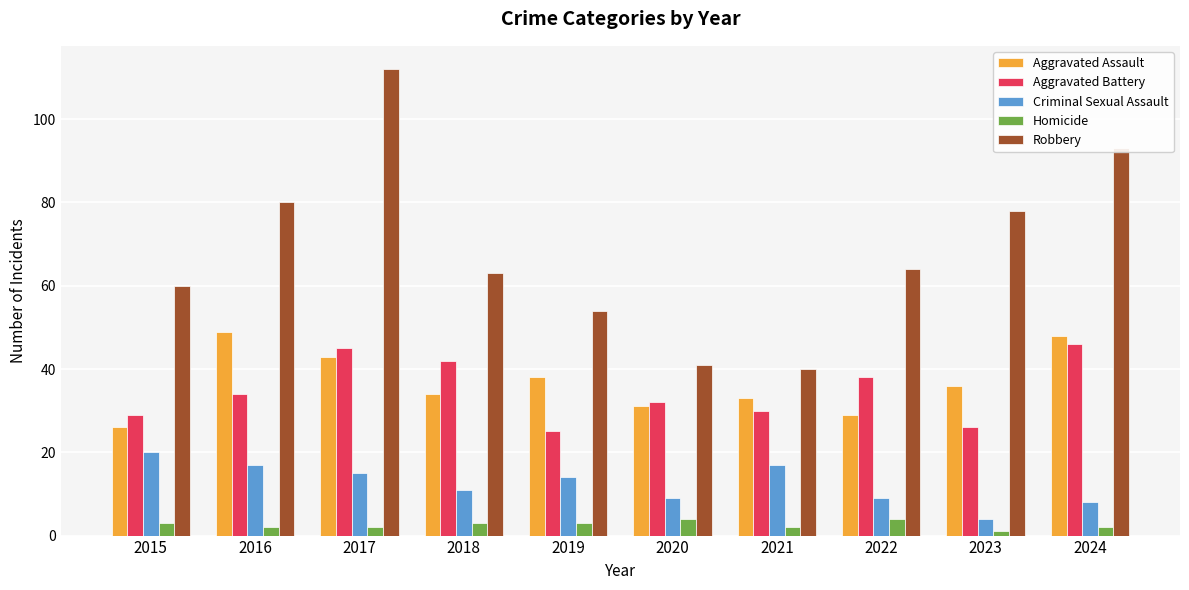

The value of Aggravated Assault at 2015 is 41. True or false?

False